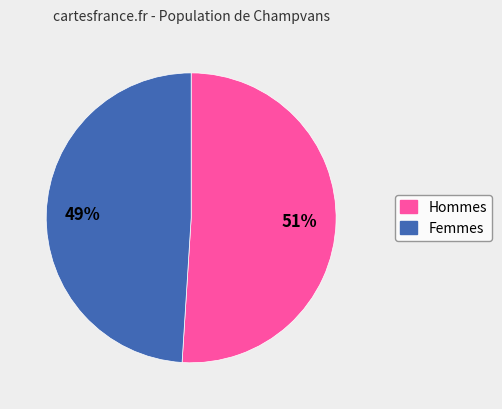

True or false: Hommes accounts for 51% of the total.

True